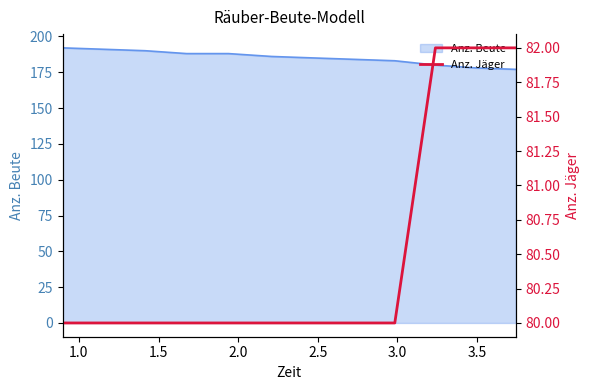

True or false: the data has more than 0 interior local peaks.

False